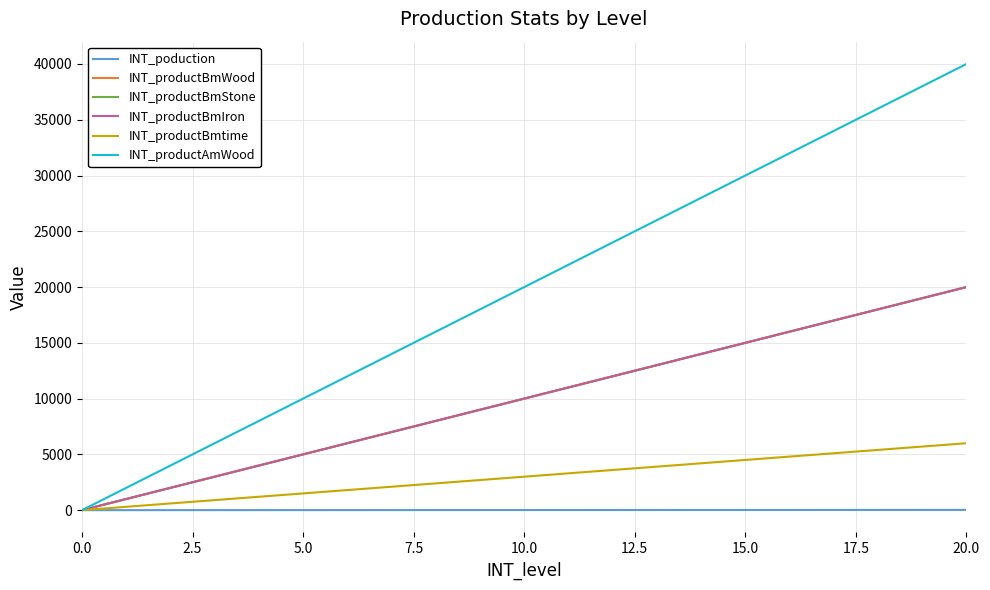

Does the chart have visible grid lines?

Yes